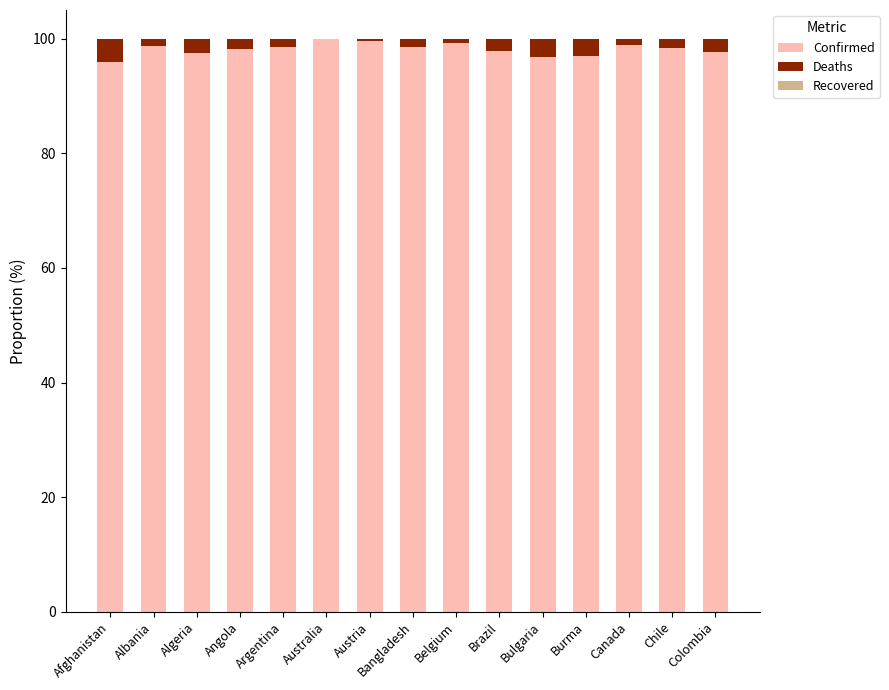

Are the bars horizontal?

No